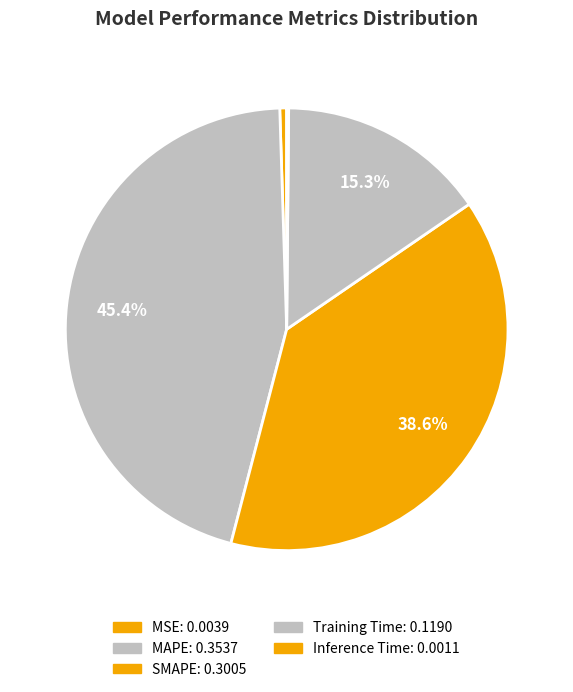

Which has a higher value, Inference Time or Training Time?

Training Time